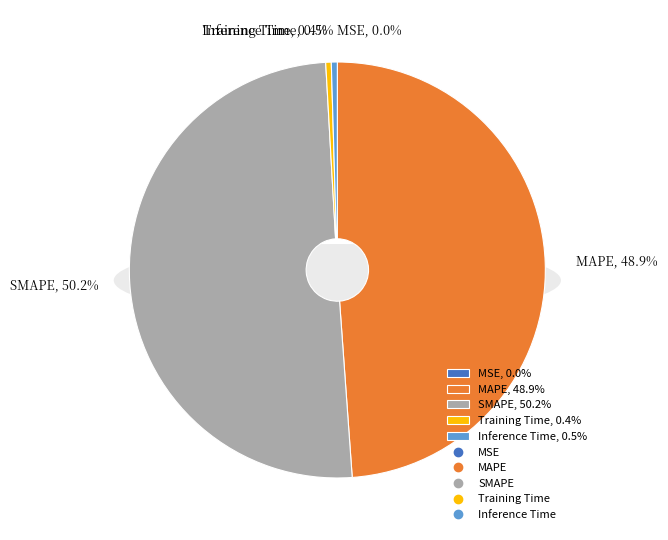

Which slice is the smallest?

MSE